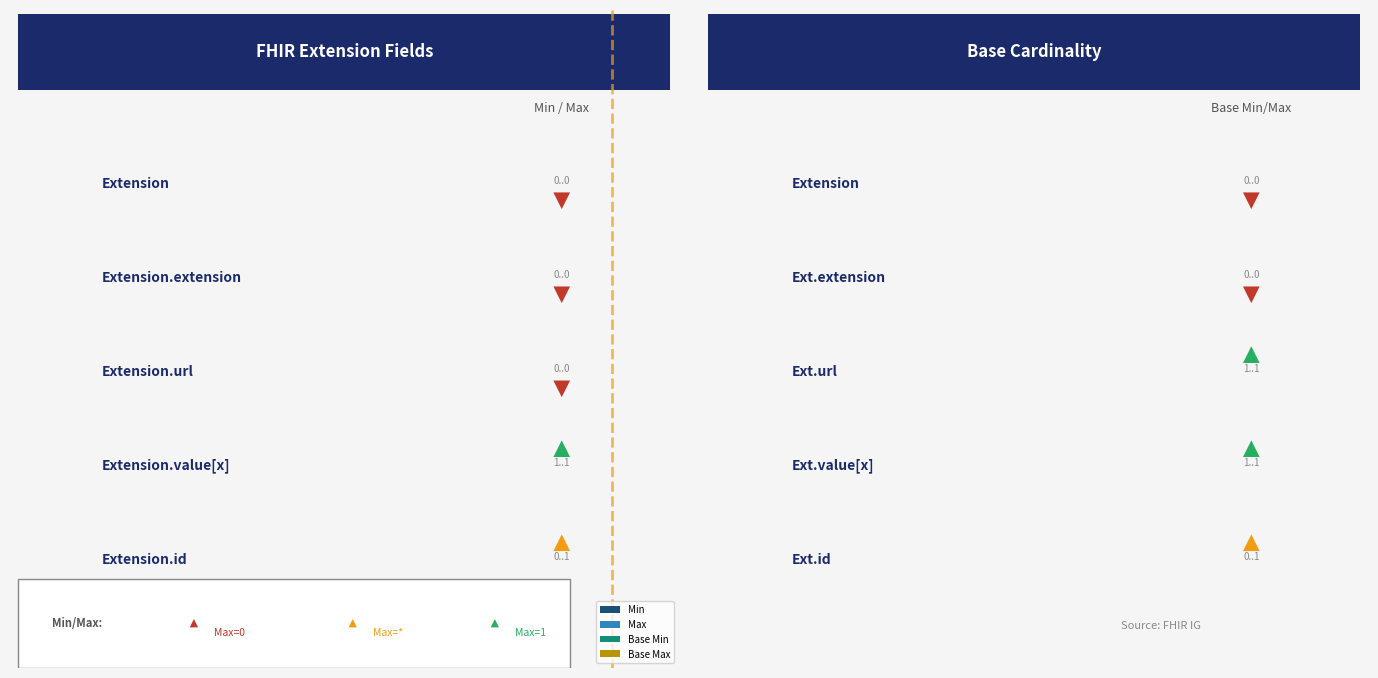

True or false: Base Min has a value of 1 at Extension.url.

True